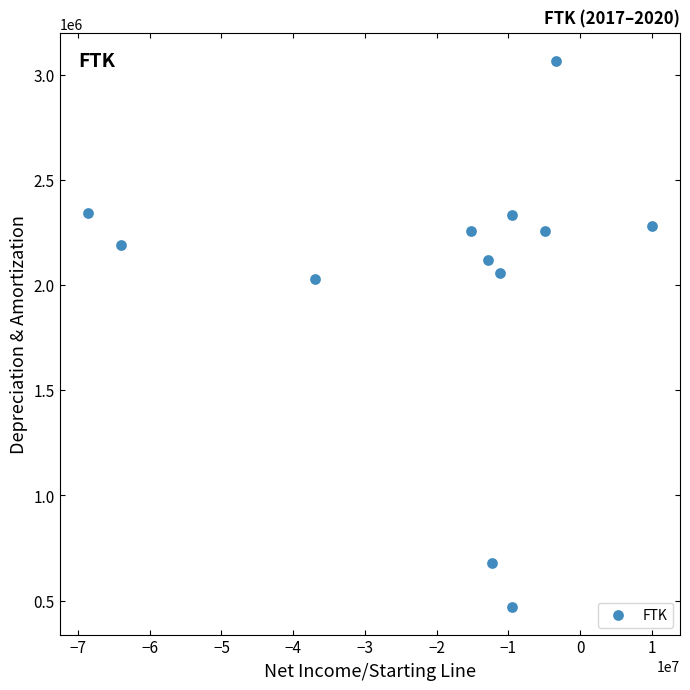

What Y value in the scatter plot is closest to 1768000?

2028000